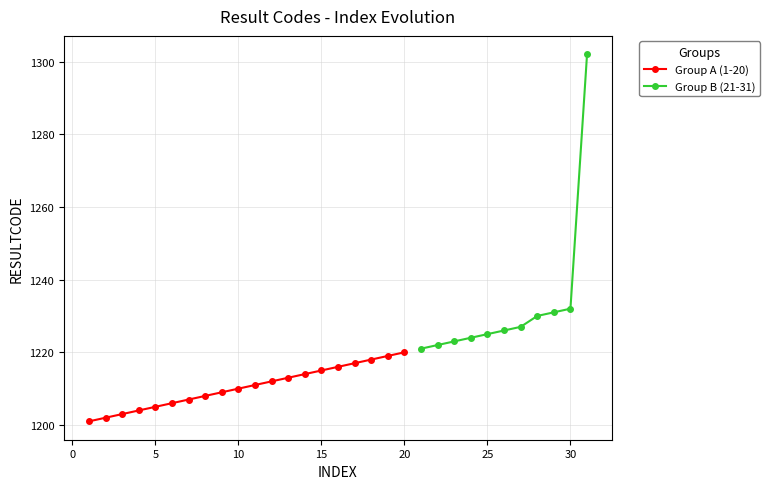

What is the change in value from 7 to 22?

+15